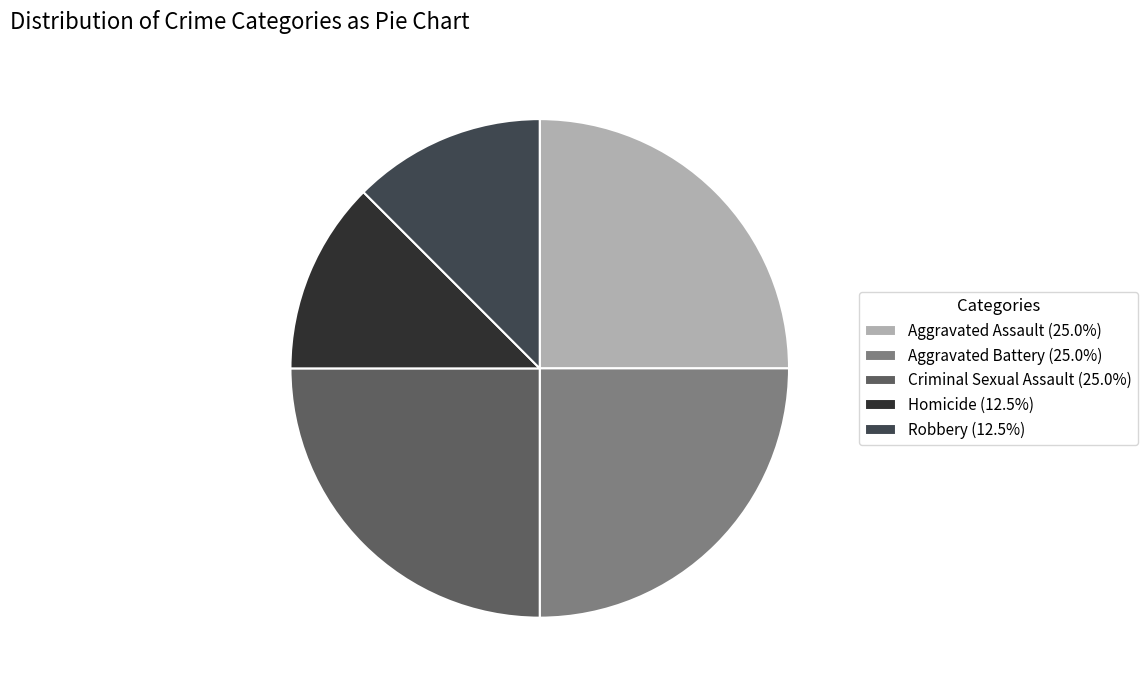

Does any single category account for the majority?

No